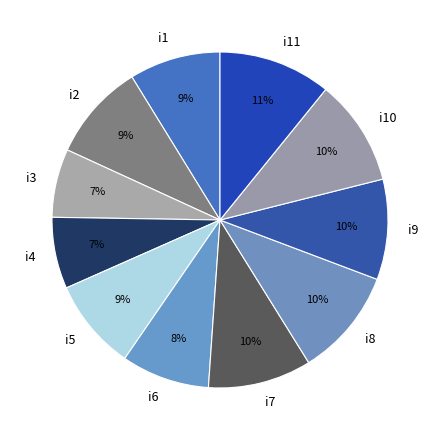

True or false: i7 accounts for 1% of the total.

False